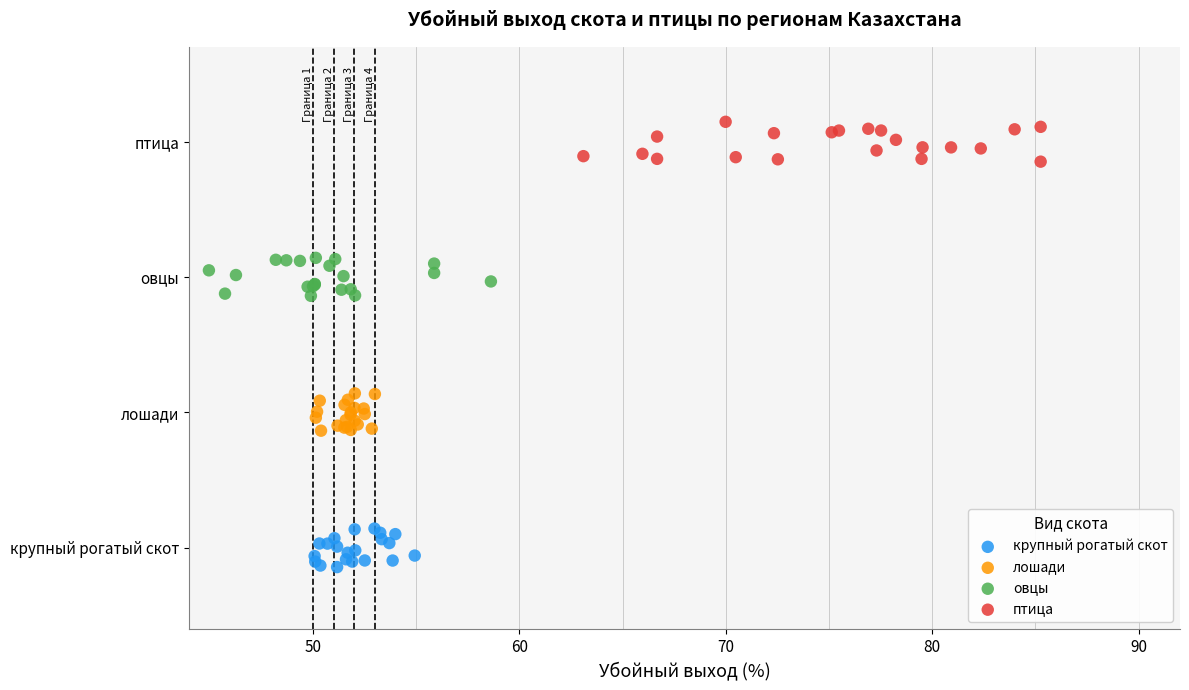

What are all the series names shown in the legend?

крупный рогатый скот, лошади, овцы, птица